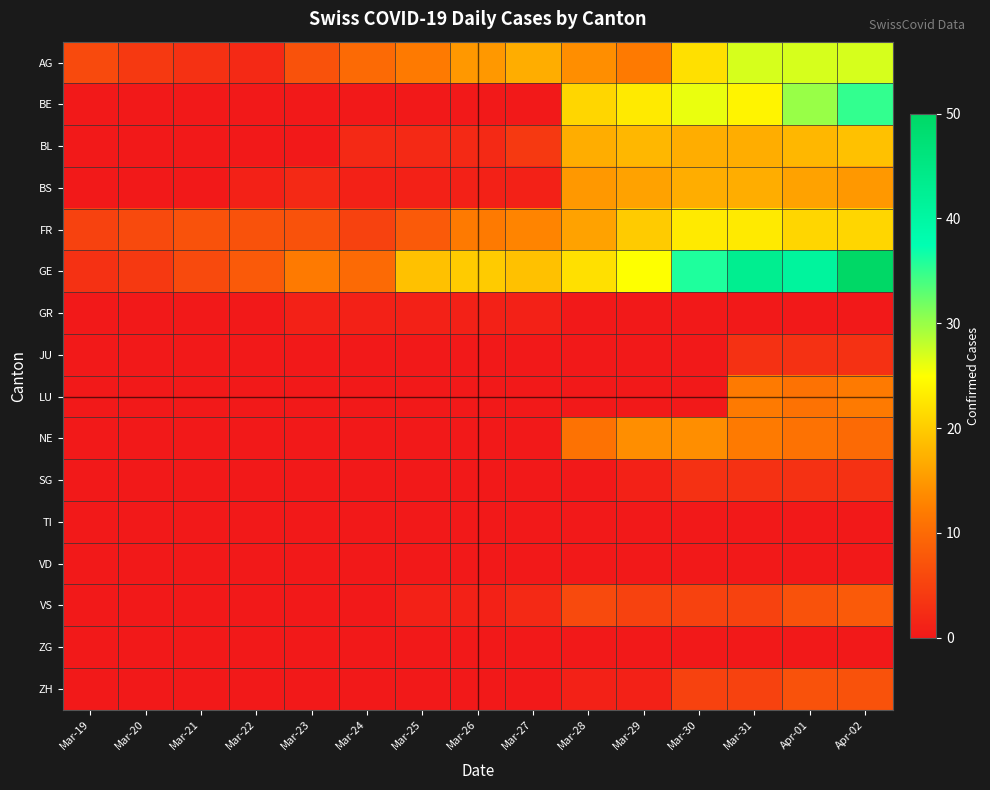

Which series has the largest total across all categories?

GE